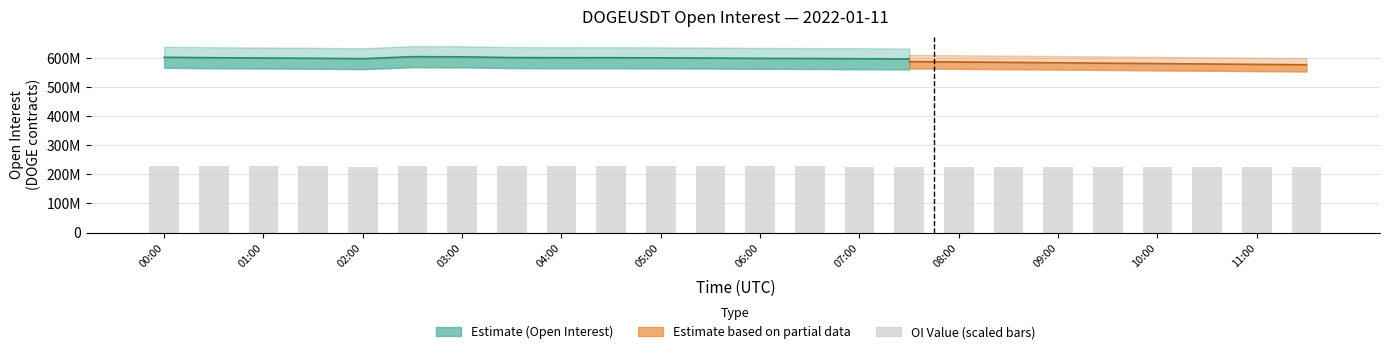

Which label corresponds to the largest value in the chart?

05:00